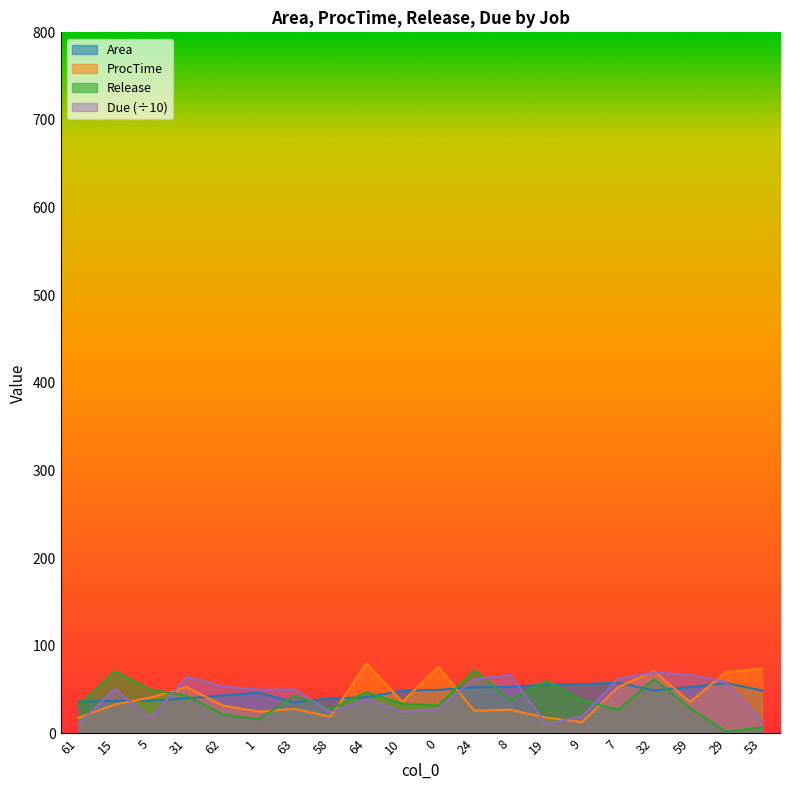

Reading right to left, list all the values displayed in this chart.

Area: 53=49.1	29=57.5	59=52.8	32=49.0	7=57.9	9=56.4	19=55.9	8=53.1	24=52.8	0=49.8	10=49.1	64=41.3	58=40.2	63=35.5	1=46.6	62=43.4	31=40.1	5=37.5	15=37.2	61=36.5
ProcTime: 53=74.0	29=70.0	59=36.0	32=71.0	7=53.0	9=13.0	19=18.0	8=27.0	24=26.0	0=76.0	10=36.0	64=80.0	58=19.0	63=28.0	1=25.0	62=32.0	31=53.0	5=41.0	15=33.0	61=18.0
Release: 53=7.0	29=2.0	59=29.0	32=62.0	7=27.0	9=38.0	19=60.0	8=38.0	24=72.0	0=32.0	10=34.0	64=47.0	58=28.0	63=43.0	1=16.0	62=22.0	31=43.0	5=50.0	15=71.0	61=32.0
Due: 53=13.6	29=58.8	59=66.9	32=69.6	7=62.4	9=19.9	19=10.6	8=66.7	24=62.1	0=28.0	10=24.5	64=39.5	58=24.4	63=50.3	1=49.9	62=53.7	31=64.6	5=17.5	15=50.6	61=10.7